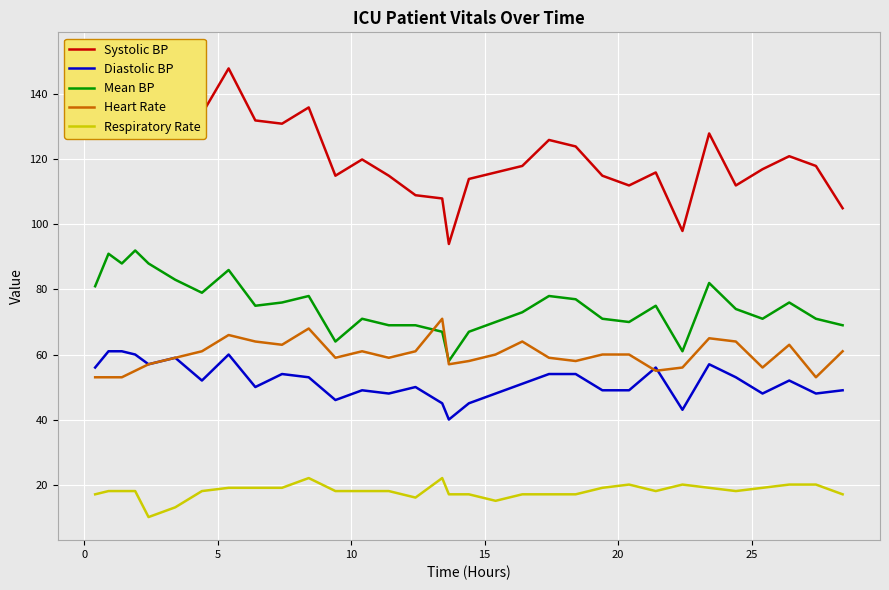

What are all the series names shown in the legend?

Systolic BP, Diastolic BP, Mean BP, Heart Rate, Respiratory Rate